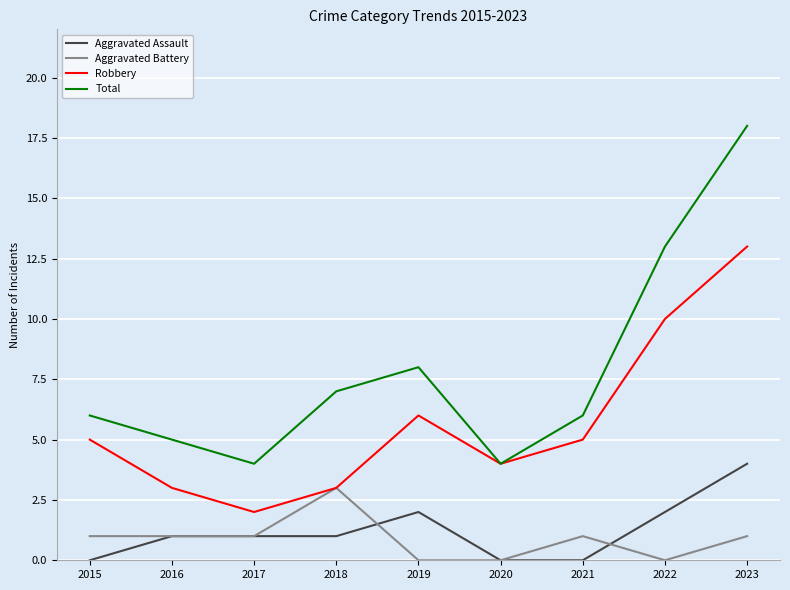

Reading right to left, list all the values displayed in this chart.

Aggravated Assault: 4	2	0	0	2	1	1	1	0
Aggravated Battery: 1	0	1	0	0	3	1	1	1
Robbery: 13	10	5	4	6	3	2	3	5
Total: 18	13	6	4	8	7	4	5	6